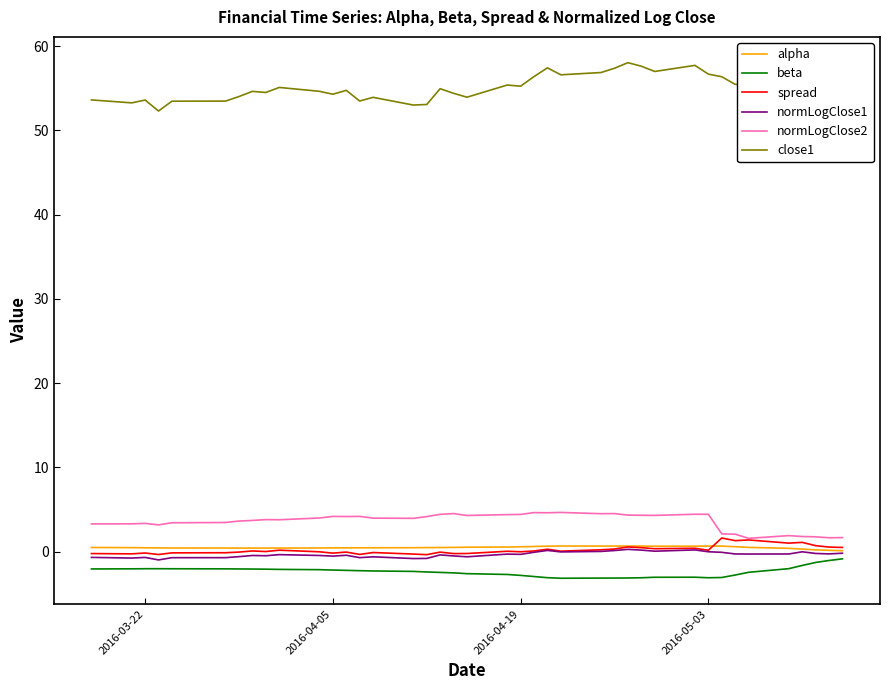

What is the minimum value shown in the chart?

-3.2